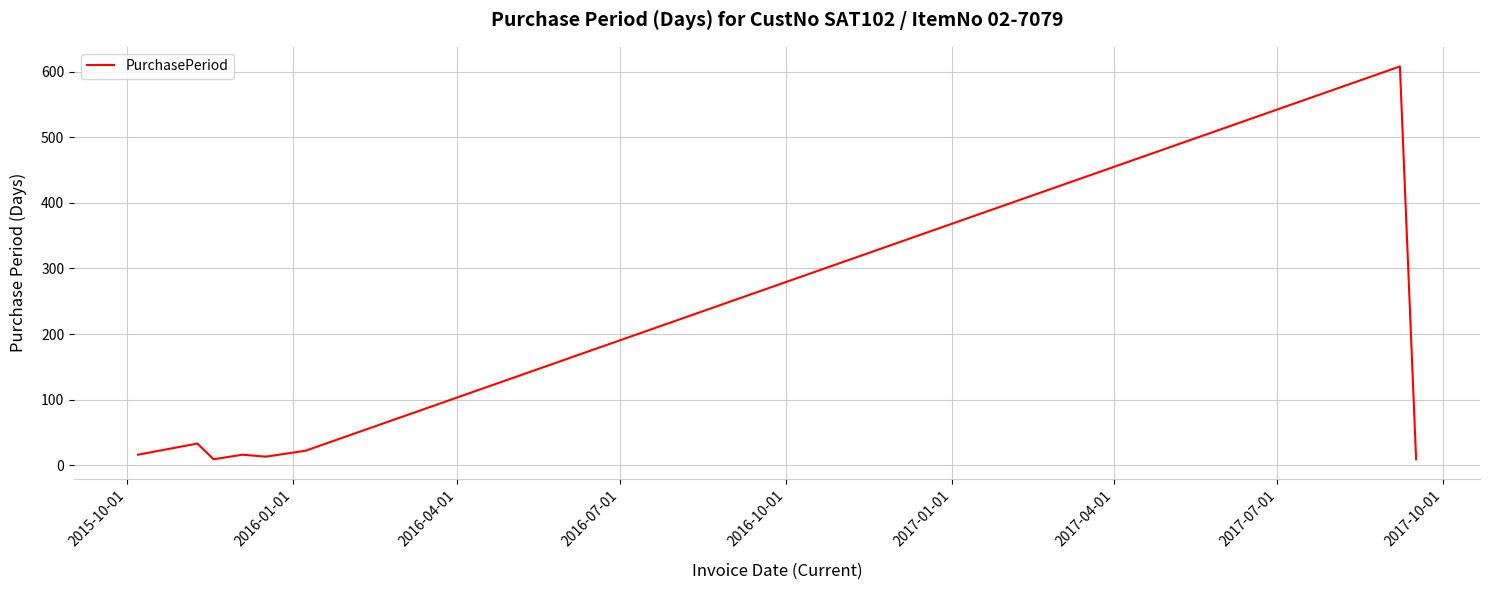

How many distinct data groups are displayed?

1